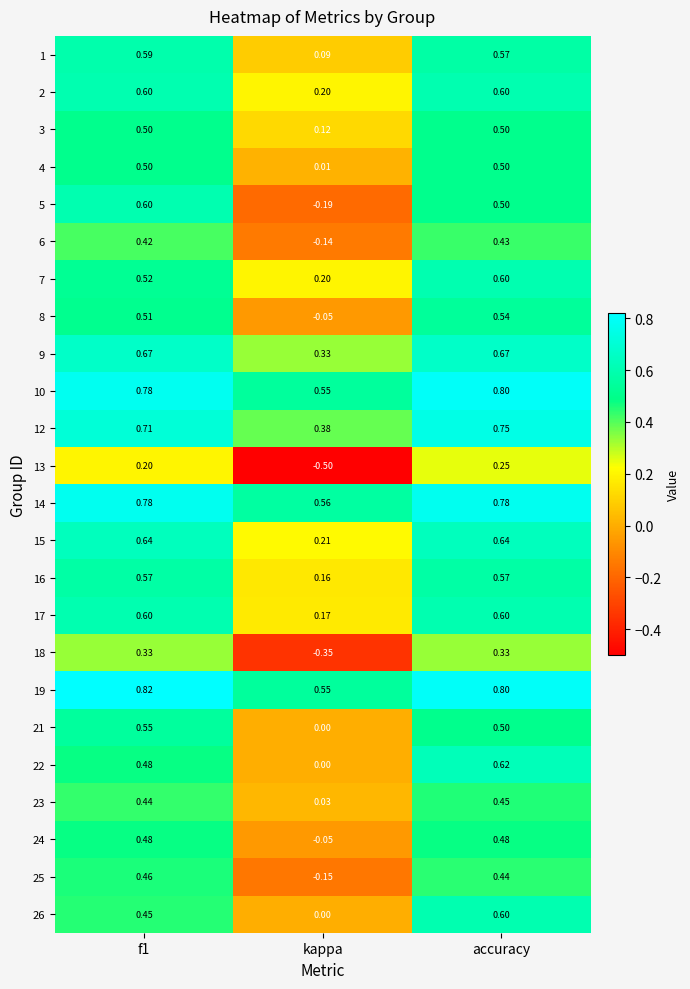

At which category does the chart reach its minimum across all series?

kappa